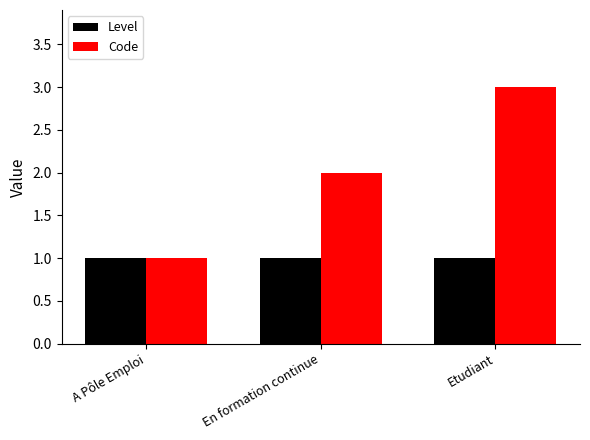

Reading left to right, what are all the values shown in this chart?

Level: A Pôle Emploi=1	En formation continue=1	Etudiant=1
Code: A Pôle Emploi=1	En formation continue=2	Etudiant=3